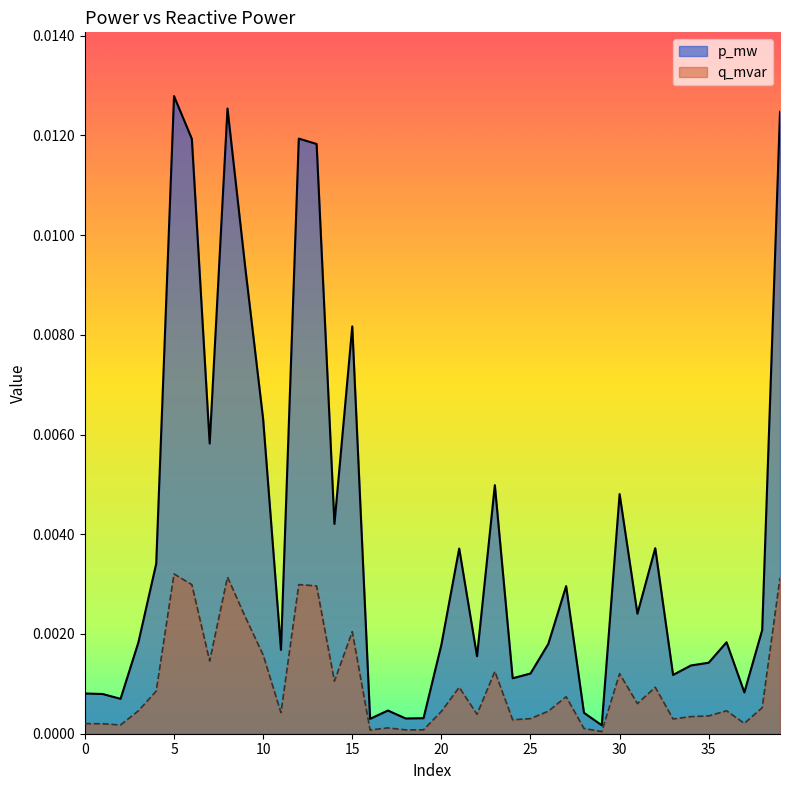

True or false: q_mvar and p_mw intersect in this chart.

False